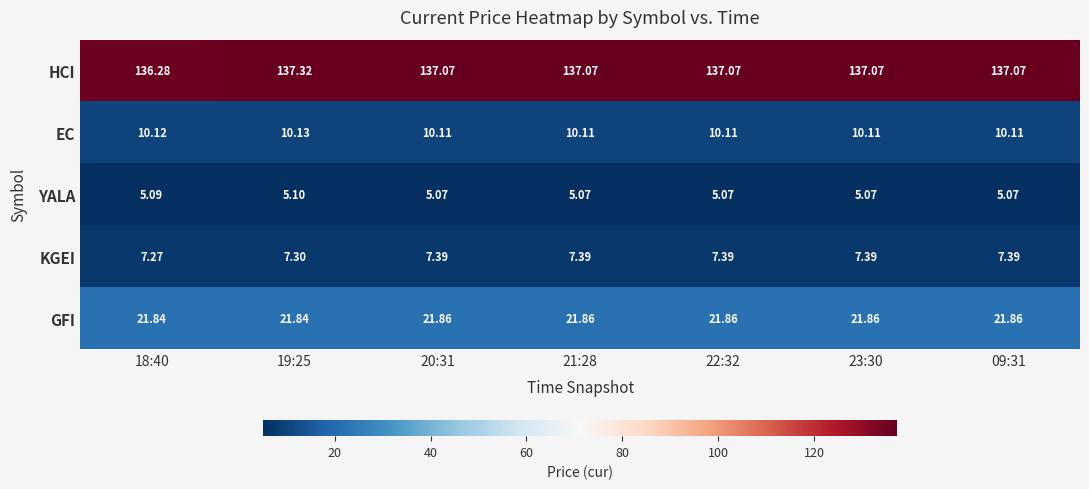

Count the number of categories in the chart.

7